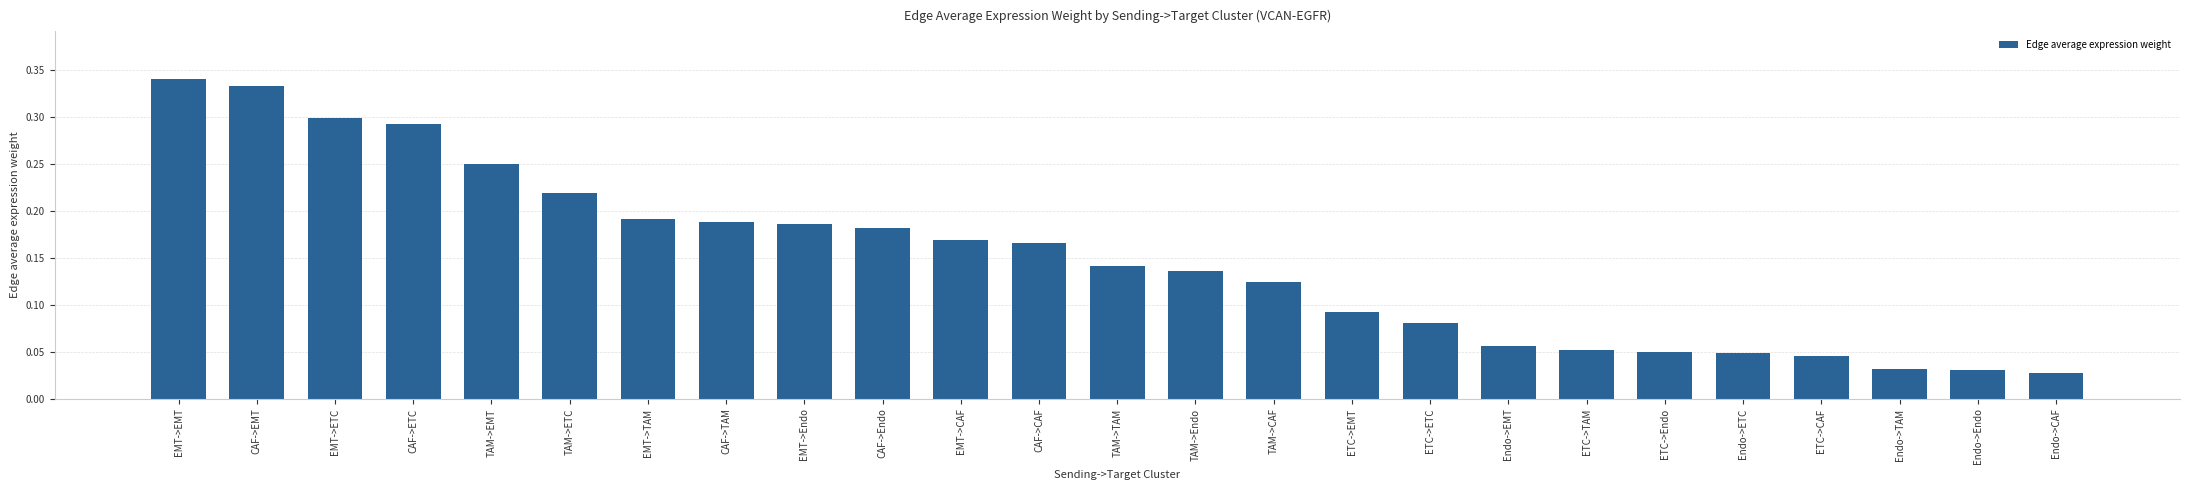

Which has a higher value, Endo->Endo or Endo->ETC?

Endo->ETC